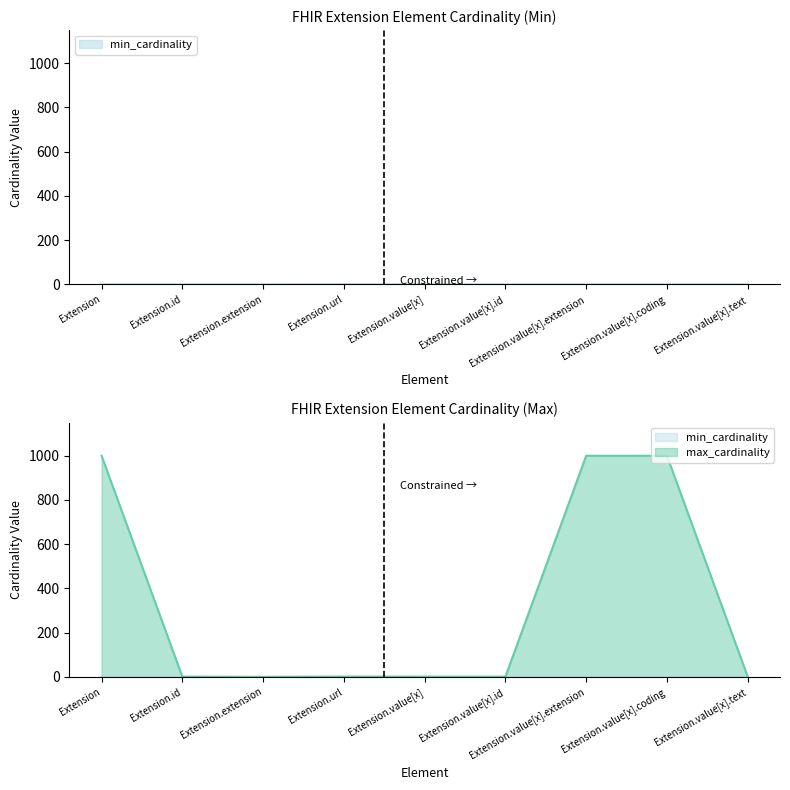

What is the label of the 4th point from the right?

Extension.value[x].id